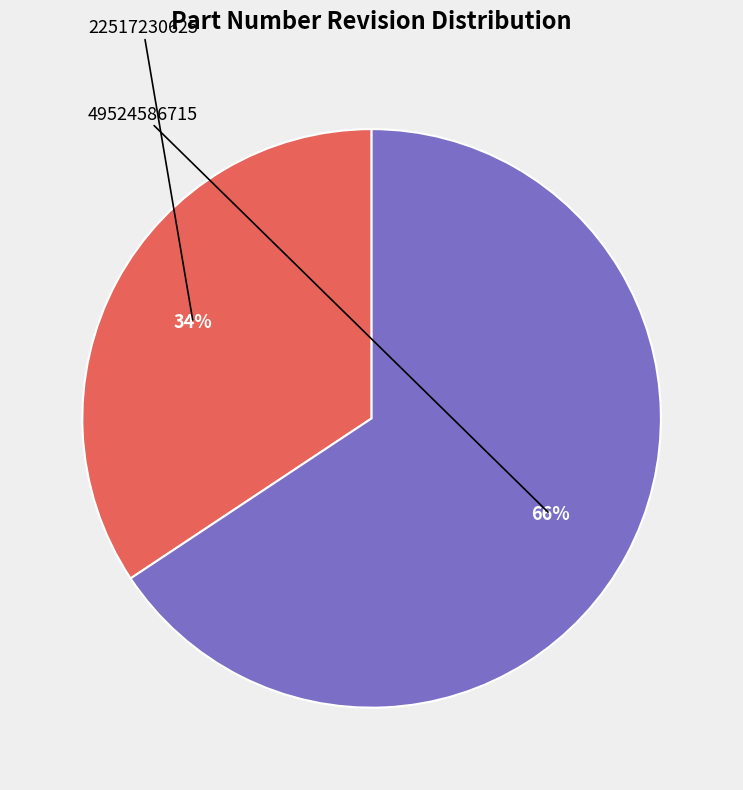

To the nearest percent, what is the average slice percentage?

50%